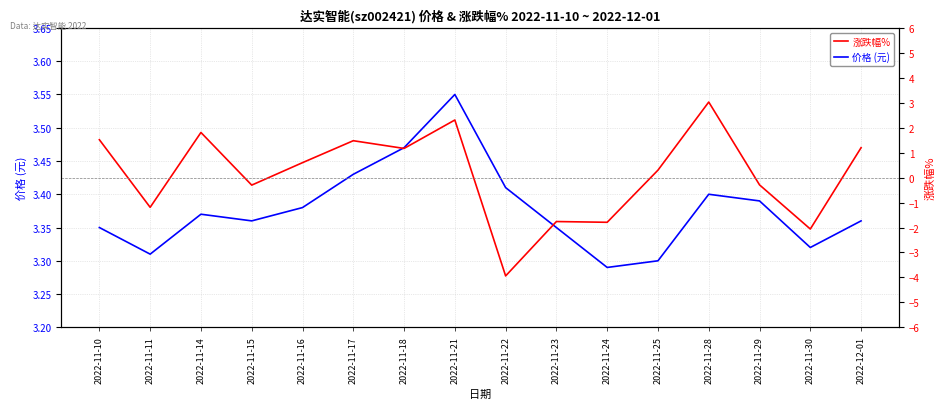

Rank the series at 2022-11-29 from lowest to highest value.

涨跌幅%, 价格 (元)